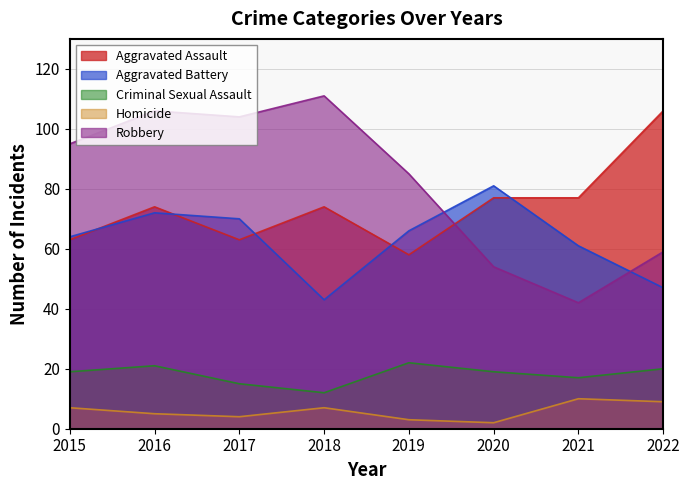

True or false: Robbery has more than 0 interior local peaks.

True